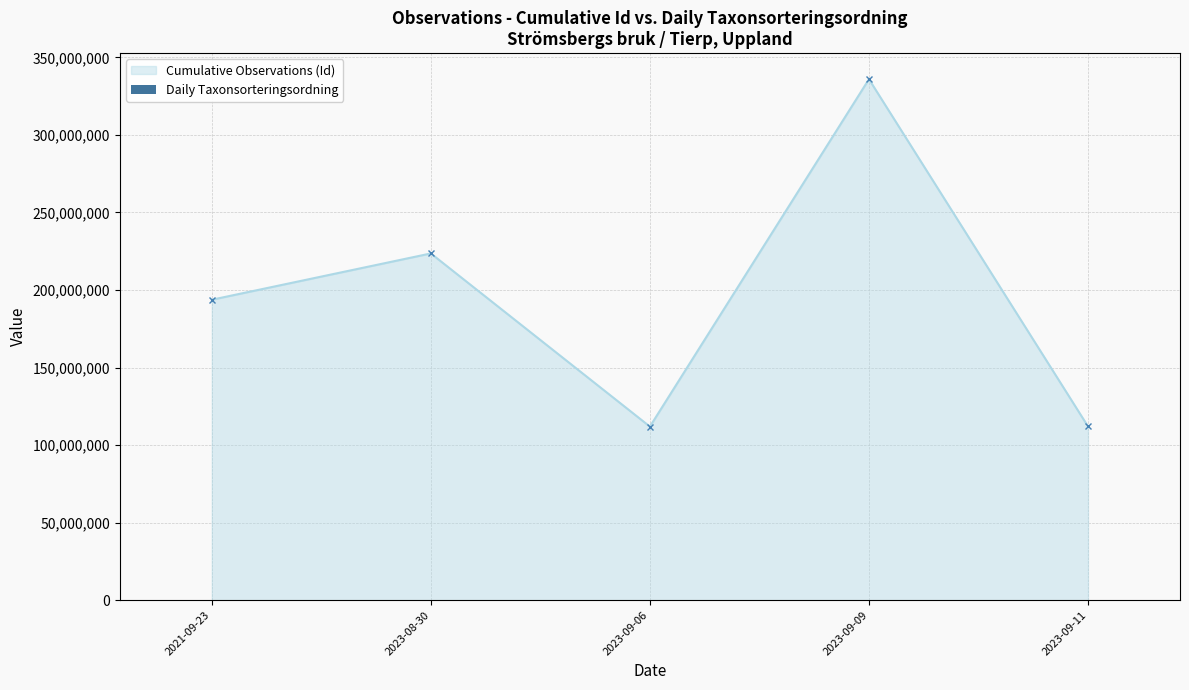

Rank the categories by value from lowest to highest.

2023-09-11, 2023-09-06, 2021-09-23, 2023-08-30, 2023-09-09